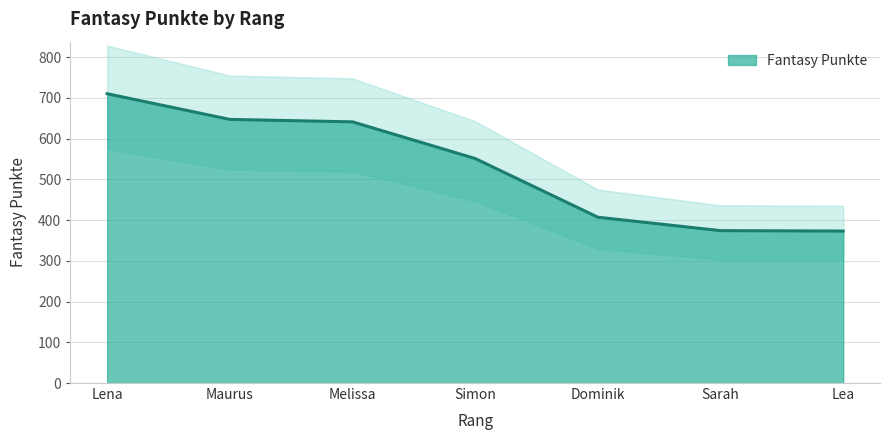

Rank the categories by value from highest to lowest.

Lena, Maurus, Melissa, Simon, Dominik, Sarah, Lea